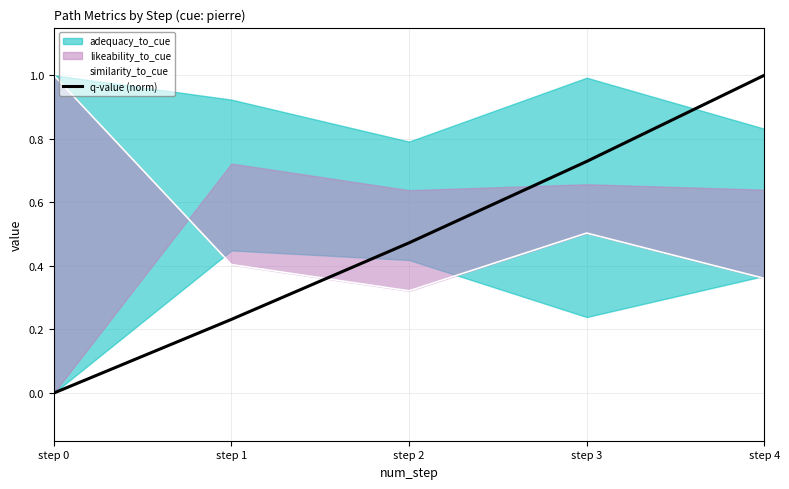

Which category has the highest value in the similarity_to_cue series?

step 0